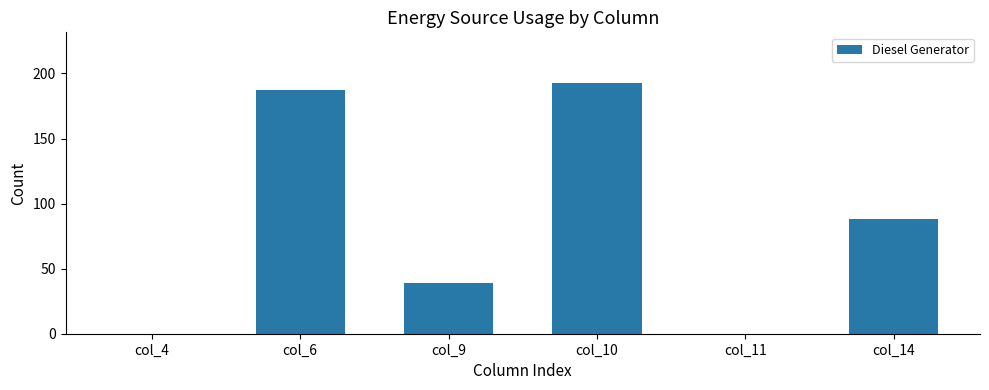

The chart shows a value of 193 at col_10. True or false?

True